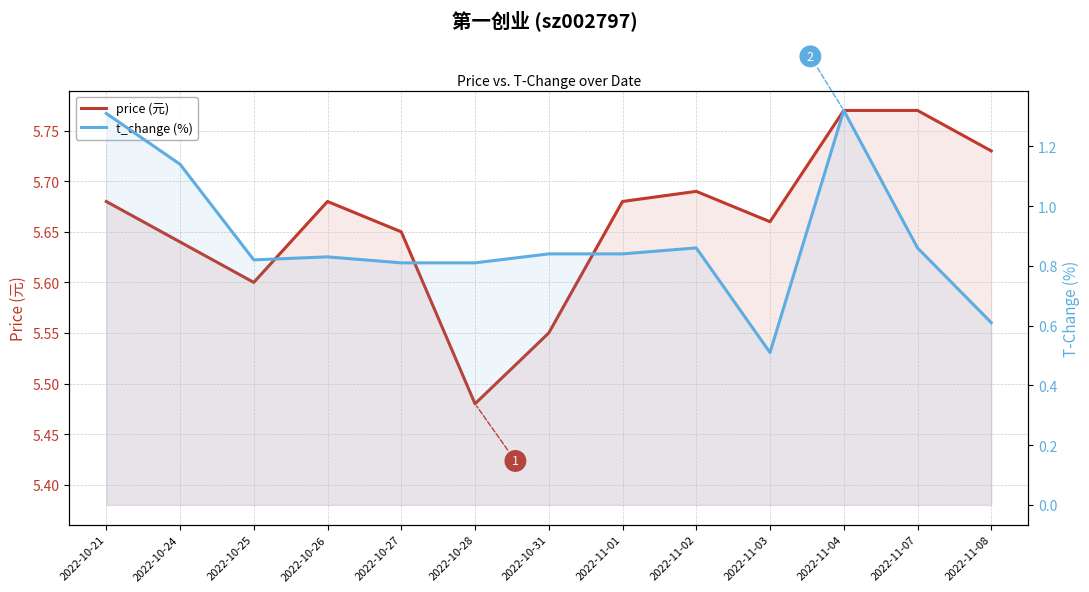

What are all the series names shown in the legend?

price (元), t_change (%)